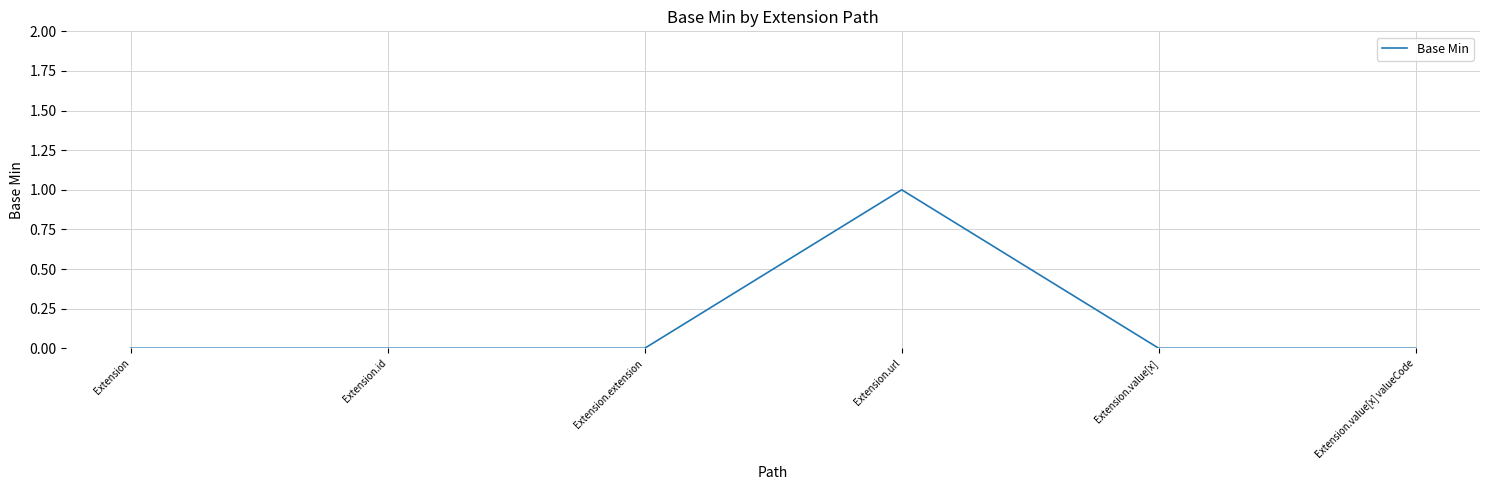

True or false: there are more than 0 points higher than both neighbors.

True